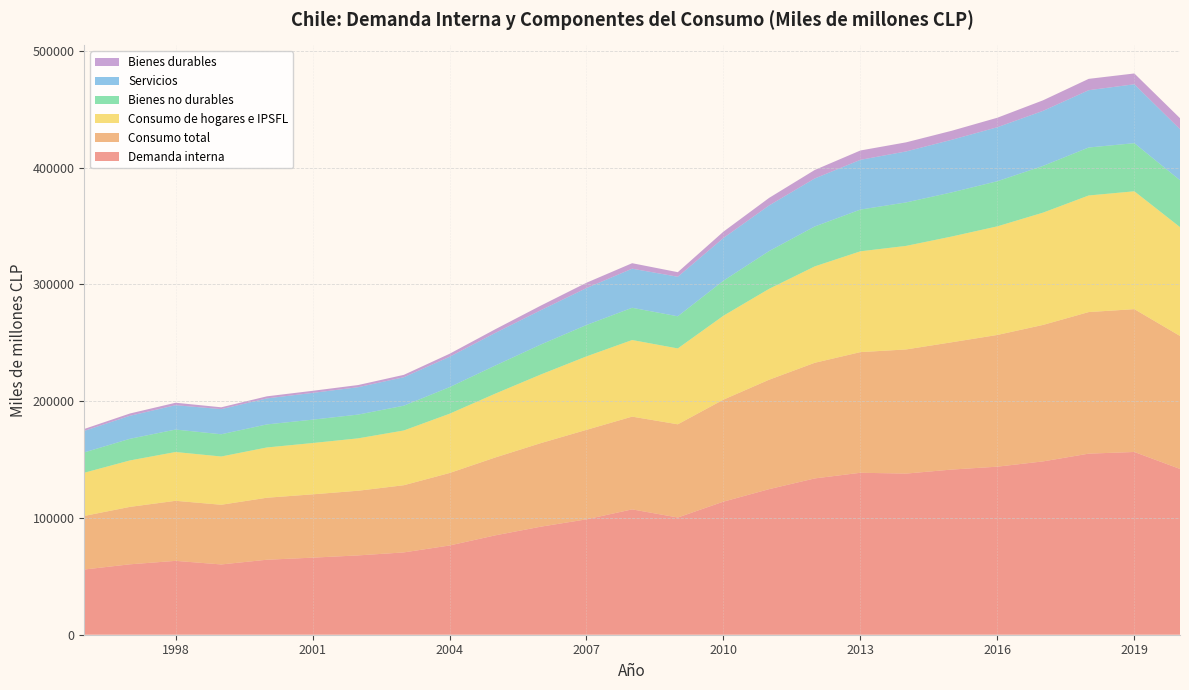

Reading right to left, what are all the values shown in this chart?

Demanda interna: 2020=141995	2019=156526	2018=155105	2017=148461	2016=143950	2015=141466	2014=138023	2013=138723	2012=133886	2011=124691	2010=113993	2009=100404	2008=107370	2007=98838	2006=92550	2005=85100	2004=76433	2003=70511	2002=67947	2001=66009	2000=64237	1999=60195	1998=63268	1997=60313	1996=55864
Consumo total: 2020=113899	2019=122331	2018=121246	2017=116879	2016=112802	2015=109024	2014=106318	2013=103328	2012=99029	2011=93713	2010=87351	2009=79816	2008=79429	2007=76633	2006=71564	2005=66679	2004=62070	2003=57539	2002=55381	2001=54217	2000=53094	1999=51112	1998=51430	1997=49180	1996=45884
Consumo de hogares e IPSFL: 2020=93245	2019=100952	2018=99868	2017=96191	2016=93029	2015=90575	2014=88697	2013=86356	2012=82570	2011=77856	2010=71887	2009=64983	2008=65617	2007=62930	2006=58778	2005=54678	2004=50763	2003=46899	2002=44878	2001=43947	2000=43061	1999=41339	1998=41797	1997=39784	1996=36996
Bienes no durables: 2020=40151	2019=41208	2018=41096	2017=40008	2016=38666	2015=37805	2014=37234	2013=35741	2012=34176	2011=32348	2010=29997	2009=27543	2008=27612	2007=26881	2006=25656	2005=24063	2004=22763	2003=21222	2002=20355	2001=20026	2000=19735	1999=19050	1998=19238	1997=18539	1996=17426
Servicios: 2020=43695	2019=50458	2018=49082	2017=47149	2016=46249	2015=45045	2014=43666	2013=42604	2012=41141	2011=39070	2010=36584	2009=33867	2008=33491	2007=31642	2006=29412	2005=27938	2004=25996	2003=24388	2002=23455	2001=22923	2000=22289	1999=21523	1998=20859	1997=19716	1996=18412
Bienes durables: 2020=9439	2019=9258	2018=9717	2017=9041	2016=8124	2015=7734	2014=7796	2013=8011	2012=7267	2011=6476	2010=5440	2009=3918	2008=4700	2007=4554	2006=3944	2005=3134	2004=2583	2003=2040	2002=1858	2001=1787	2000=1778	1999=1577	1998=2112	1997=1953	1996=1672